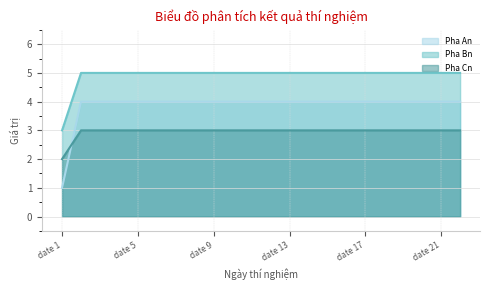

List the series in order of their peak value, lowest first.

Pha Cn, Pha An, Pha Bn